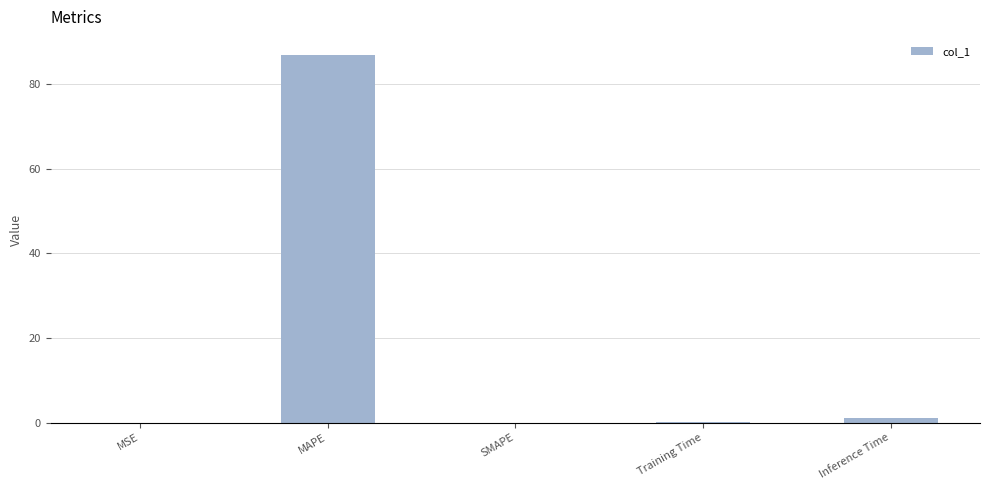

The chart shows a value of 27.6 at MAPE. True or false?

False